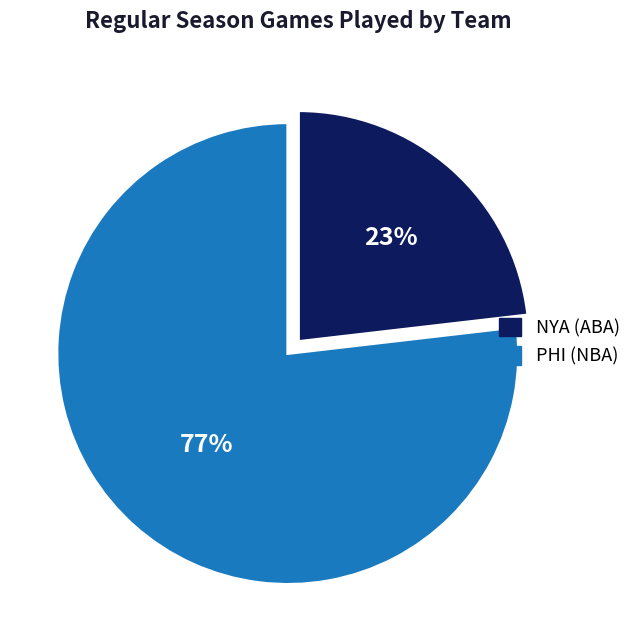

To the nearest percent, what is the difference between the largest and smallest slice percentages?

54%